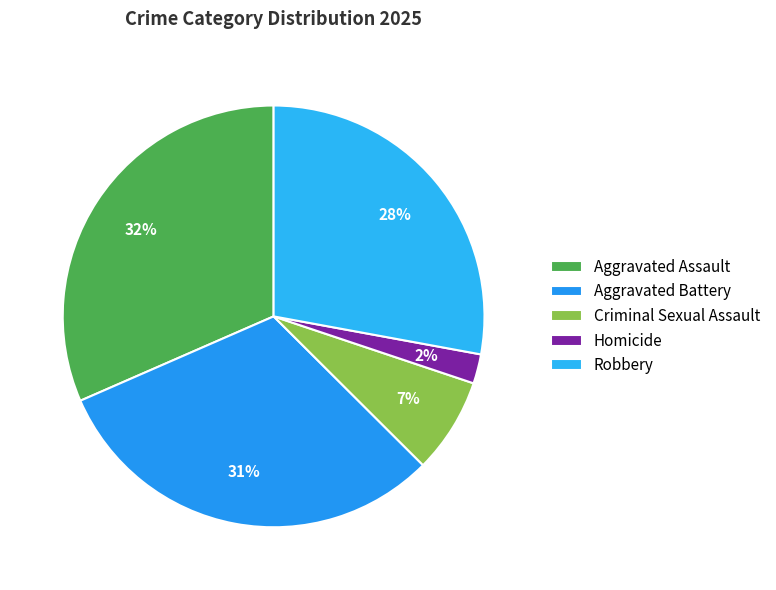

How many segments does this pie chart have?

5